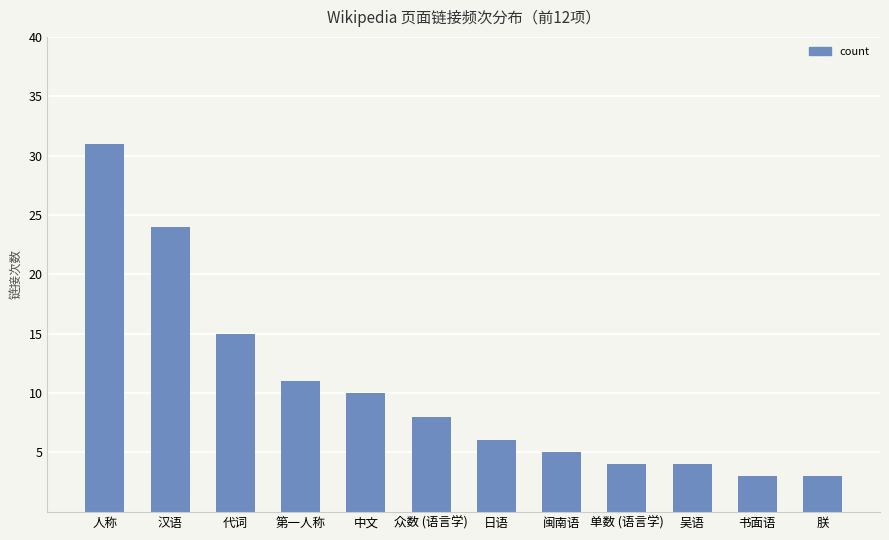

What is the minimum value shown in the chart?

3